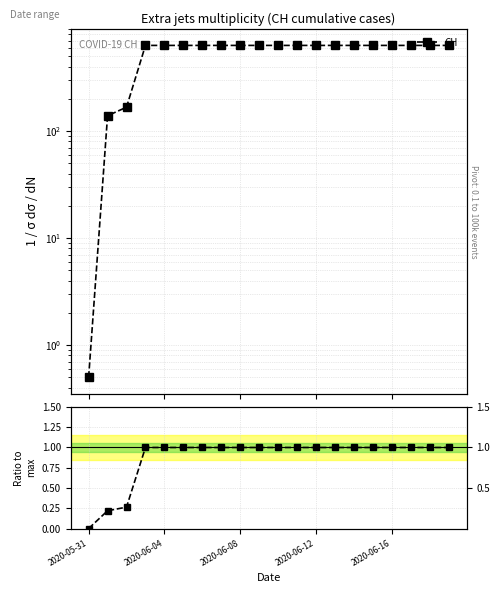

Count the number of categories in the chart.

20